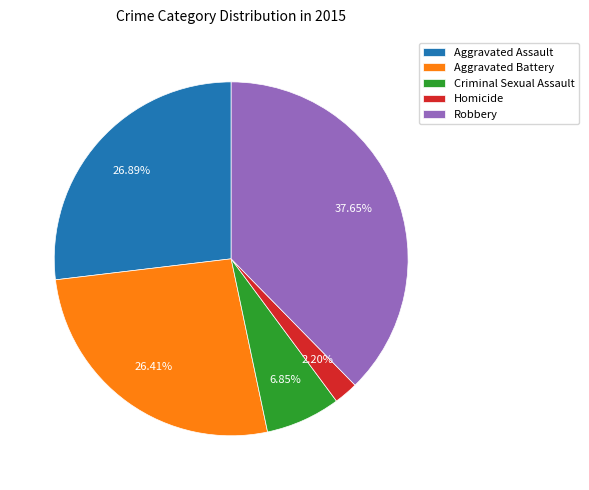

True or false: Aggravated Battery accounts for 15% of the total.

False